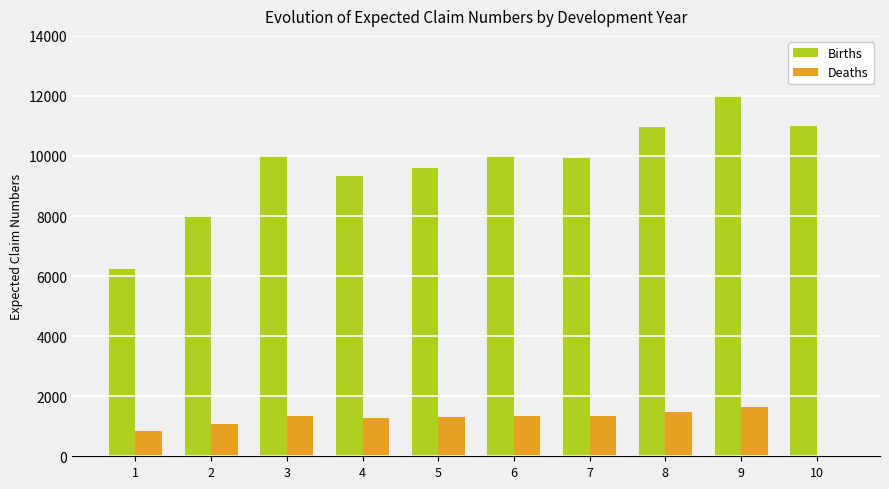

What is the total value across all series at 7?

11287.8